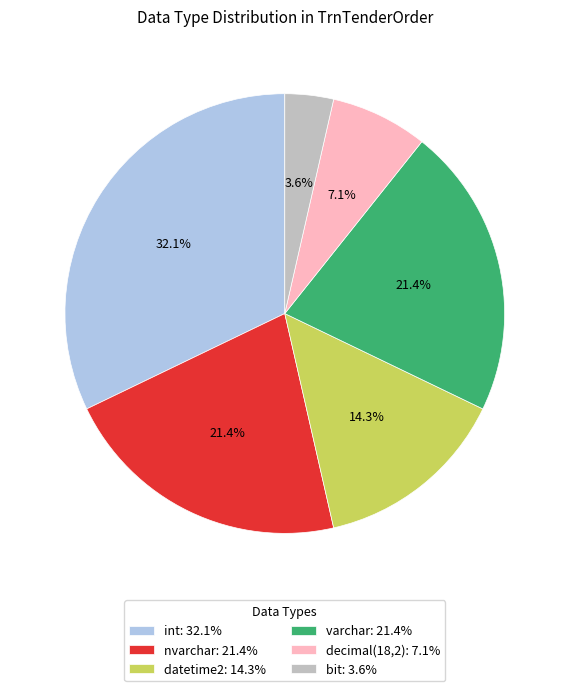

To the nearest percent, what portion does decimal(18,2) represent?

7%